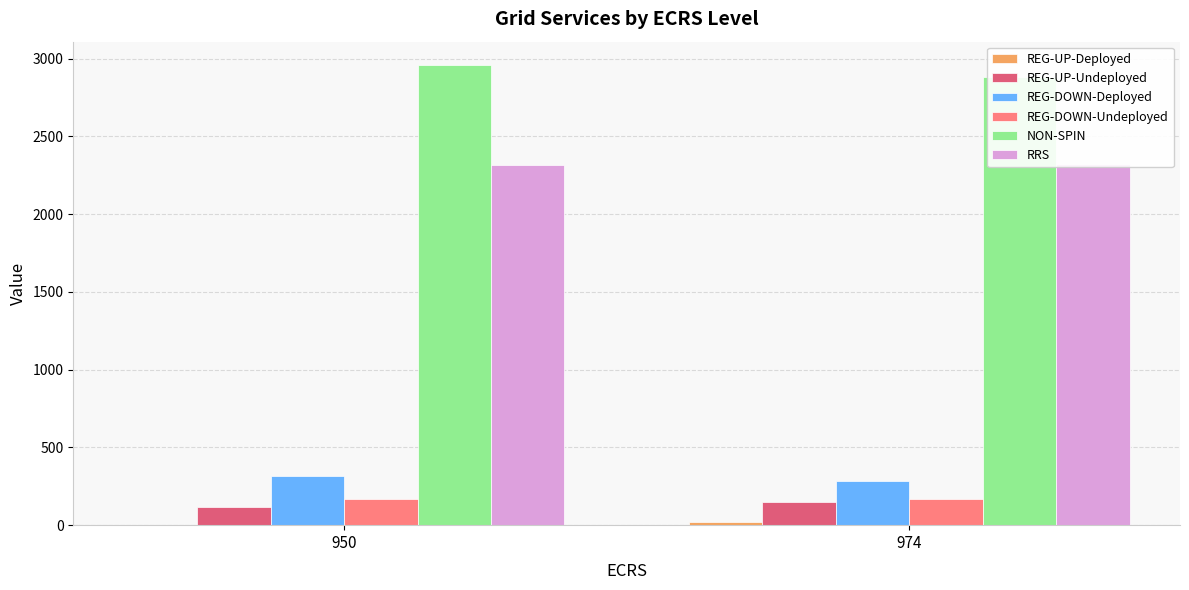

What is the sum of all RRS values?

4635.8